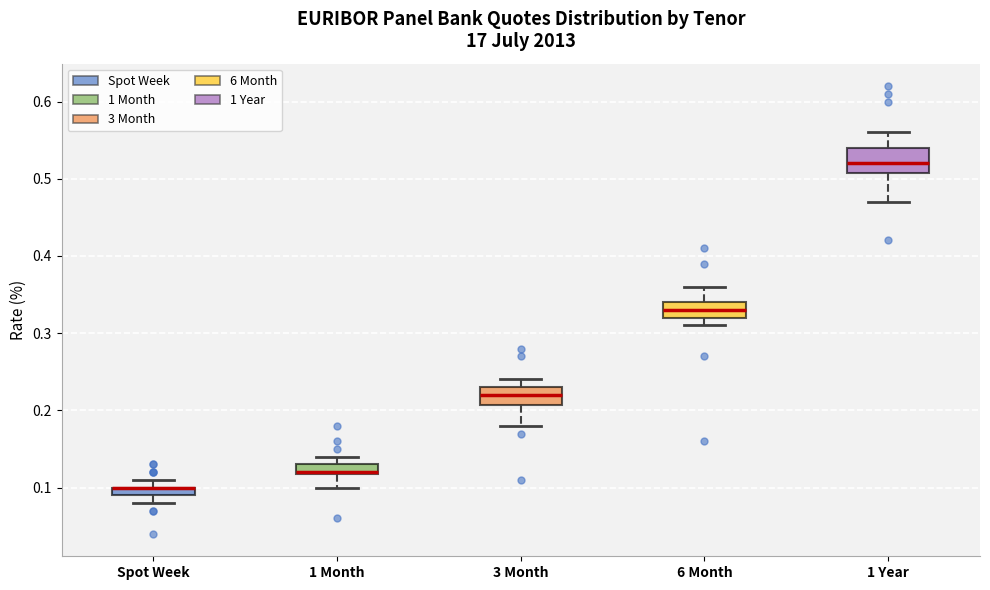

Where does the median line of the box for 6 Month sit on the y-axis? The values are not printed on the chart, so give them approximately, as read against the axis.

0.33